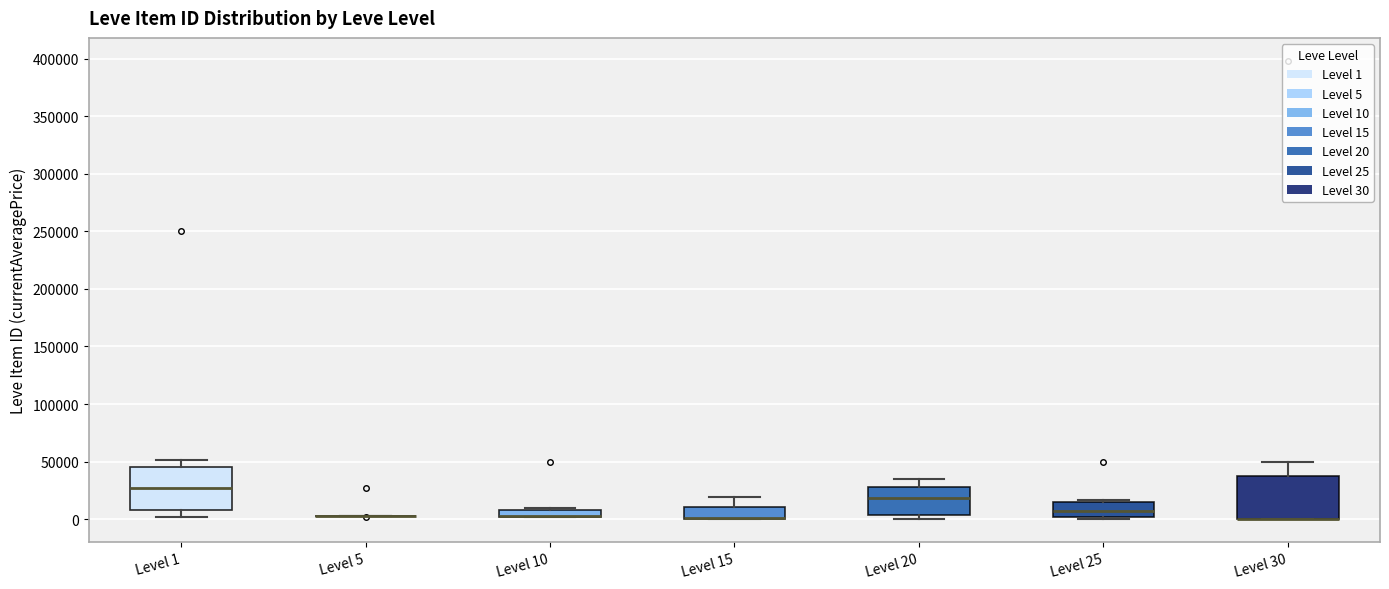

Where is the lower edge of the box for Level 1 on the y-axis? The values are not printed on the chart, so give them approximately, as read against the axis.

10000